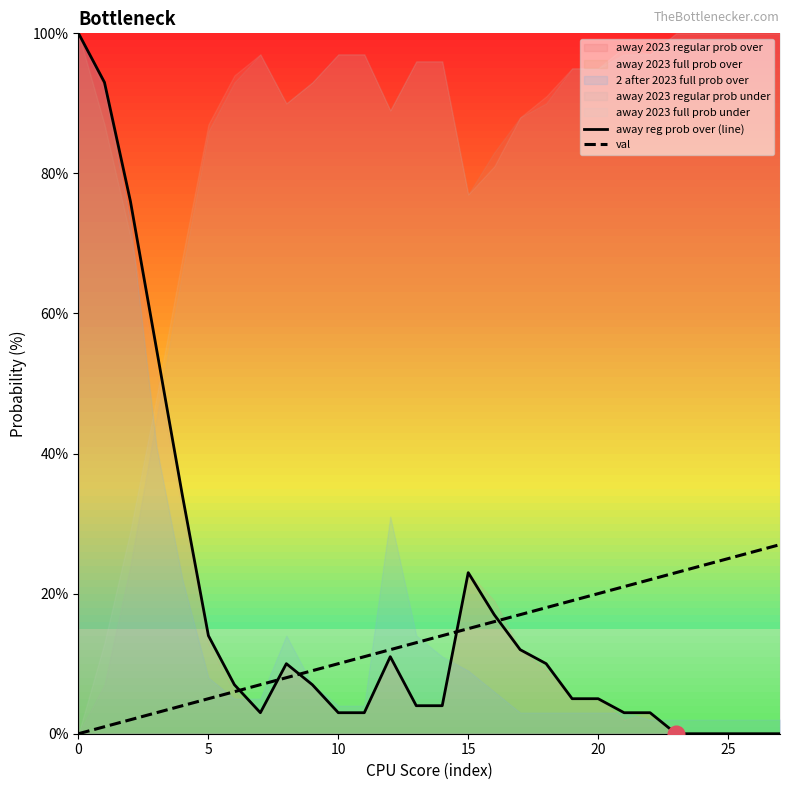

What is the label of the 6th point from the right?

22